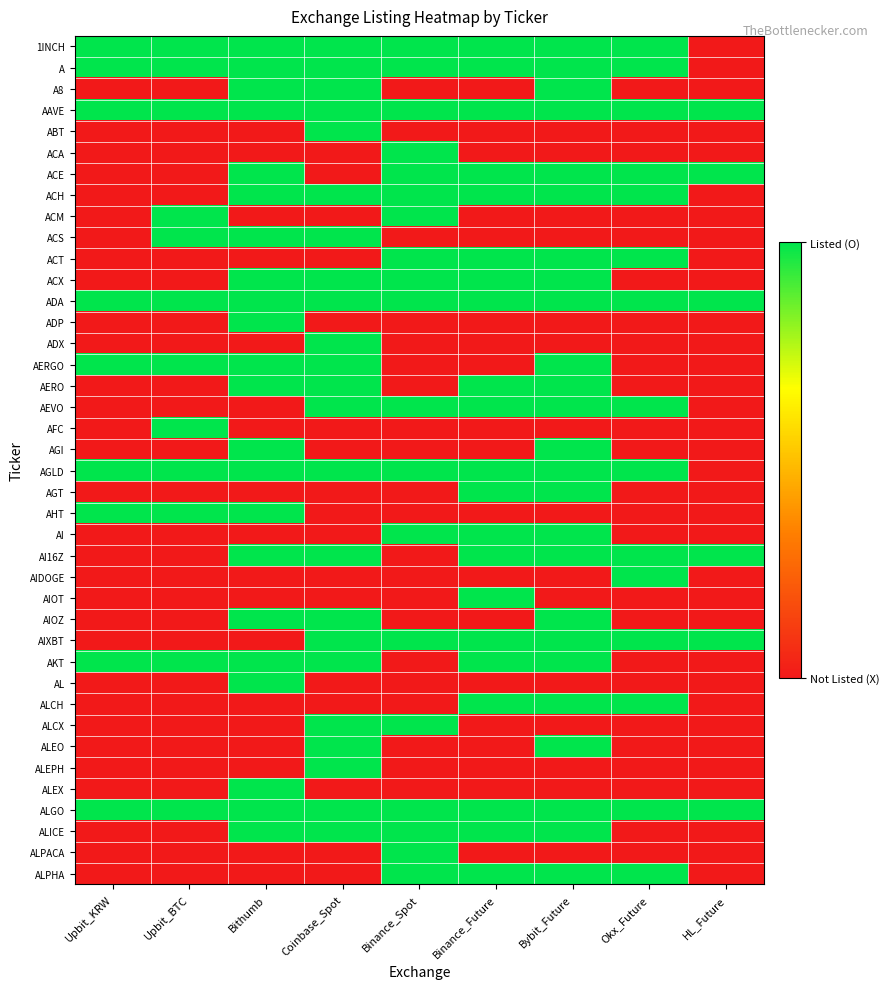

Reading left to right, extract all data points from this chart.

1INCH: Upbit_KRW=1	Upbit_BTC=1	Bithumb=1	Coinbase_Spot=1	Binance_Spot=1	Binance_Future=1	Bybit_Future=1	Okx_Future=1	HL_Future=0
A: Upbit_KRW=1	Upbit_BTC=1	Bithumb=1	Coinbase_Spot=1	Binance_Spot=1	Binance_Future=1	Bybit_Future=1	Okx_Future=1	HL_Future=0
A8: Upbit_KRW=0	Upbit_BTC=0	Bithumb=1	Coinbase_Spot=1	Binance_Spot=0	Binance_Future=0	Bybit_Future=1	Okx_Future=0	HL_Future=0
AAVE: Upbit_KRW=1	Upbit_BTC=1	Bithumb=1	Coinbase_Spot=1	Binance_Spot=1	Binance_Future=1	Bybit_Future=1	Okx_Future=1	HL_Future=1
ABT: Upbit_KRW=0	Upbit_BTC=0	Bithumb=0	Coinbase_Spot=1	Binance_Spot=0	Binance_Future=0	Bybit_Future=0	Okx_Future=0	HL_Future=0
ACA: Upbit_KRW=0	Upbit_BTC=0	Bithumb=0	Coinbase_Spot=0	Binance_Spot=1	Binance_Future=0	Bybit_Future=0	Okx_Future=0	HL_Future=0
ACE: Upbit_KRW=0	Upbit_BTC=0	Bithumb=1	Coinbase_Spot=0	Binance_Spot=1	Binance_Future=1	Bybit_Future=1	Okx_Future=1	HL_Future=1
ACH: Upbit_KRW=0	Upbit_BTC=0	Bithumb=1	Coinbase_Spot=1	Binance_Spot=1	Binance_Future=1	Bybit_Future=1	Okx_Future=1	HL_Future=0
ACM: Upbit_KRW=0	Upbit_BTC=1	Bithumb=0	Coinbase_Spot=0	Binance_Spot=1	Binance_Future=0	Bybit_Future=0	Okx_Future=0	HL_Future=0
ACS: Upbit_KRW=0	Upbit_BTC=1	Bithumb=1	Coinbase_Spot=1	Binance_Spot=0	Binance_Future=0	Bybit_Future=0	Okx_Future=0	HL_Future=0
ACT: Upbit_KRW=0	Upbit_BTC=0	Bithumb=0	Coinbase_Spot=0	Binance_Spot=1	Binance_Future=1	Bybit_Future=1	Okx_Future=1	HL_Future=0
ACX: Upbit_KRW=0	Upbit_BTC=0	Bithumb=1	Coinbase_Spot=1	Binance_Spot=1	Binance_Future=1	Bybit_Future=1	Okx_Future=0	HL_Future=0
ADA: Upbit_KRW=1	Upbit_BTC=1	Bithumb=1	Coinbase_Spot=1	Binance_Spot=1	Binance_Future=1	Bybit_Future=1	Okx_Future=1	HL_Future=1
ADP: Upbit_KRW=0	Upbit_BTC=0	Bithumb=1	Coinbase_Spot=0	Binance_Spot=0	Binance_Future=0	Bybit_Future=0	Okx_Future=0	HL_Future=0
ADX: Upbit_KRW=0	Upbit_BTC=0	Bithumb=0	Coinbase_Spot=1	Binance_Spot=0	Binance_Future=0	Bybit_Future=0	Okx_Future=0	HL_Future=0
AERGO: Upbit_KRW=1	Upbit_BTC=1	Bithumb=1	Coinbase_Spot=1	Binance_Spot=0	Binance_Future=0	Bybit_Future=1	Okx_Future=0	HL_Future=0
AERO: Upbit_KRW=0	Upbit_BTC=0	Bithumb=1	Coinbase_Spot=1	Binance_Spot=0	Binance_Future=1	Bybit_Future=1	Okx_Future=0	HL_Future=0
AEVO: Upbit_KRW=0	Upbit_BTC=0	Bithumb=0	Coinbase_Spot=1	Binance_Spot=1	Binance_Future=1	Bybit_Future=1	Okx_Future=1	HL_Future=0
AFC: Upbit_KRW=0	Upbit_BTC=1	Bithumb=0	Coinbase_Spot=0	Binance_Spot=0	Binance_Future=0	Bybit_Future=0	Okx_Future=0	HL_Future=0
AGI: Upbit_KRW=0	Upbit_BTC=0	Bithumb=1	Coinbase_Spot=0	Binance_Spot=0	Binance_Future=0	Bybit_Future=1	Okx_Future=0	HL_Future=0
AGLD: Upbit_KRW=1	Upbit_BTC=1	Bithumb=1	Coinbase_Spot=1	Binance_Spot=1	Binance_Future=1	Bybit_Future=1	Okx_Future=1	HL_Future=0
AGT: Upbit_KRW=0	Upbit_BTC=0	Bithumb=0	Coinbase_Spot=0	Binance_Spot=0	Binance_Future=1	Bybit_Future=1	Okx_Future=0	HL_Future=0
AHT: Upbit_KRW=1	Upbit_BTC=1	Bithumb=1	Coinbase_Spot=0	Binance_Spot=0	Binance_Future=0	Bybit_Future=0	Okx_Future=0	HL_Future=0
AI: Upbit_KRW=0	Upbit_BTC=0	Bithumb=0	Coinbase_Spot=0	Binance_Spot=1	Binance_Future=1	Bybit_Future=1	Okx_Future=0	HL_Future=0
AI16Z: Upbit_KRW=0	Upbit_BTC=0	Bithumb=1	Coinbase_Spot=1	Binance_Spot=0	Binance_Future=1	Bybit_Future=1	Okx_Future=1	HL_Future=1
AIDOGE: Upbit_KRW=0	Upbit_BTC=0	Bithumb=0	Coinbase_Spot=0	Binance_Spot=0	Binance_Future=0	Bybit_Future=0	Okx_Future=1	HL_Future=0
AIOT: Upbit_KRW=0	Upbit_BTC=0	Bithumb=0	Coinbase_Spot=0	Binance_Spot=0	Binance_Future=1	Bybit_Future=0	Okx_Future=0	HL_Future=0
AIOZ: Upbit_KRW=0	Upbit_BTC=0	Bithumb=1	Coinbase_Spot=1	Binance_Spot=0	Binance_Future=0	Bybit_Future=1	Okx_Future=0	HL_Future=0
AIXBT: Upbit_KRW=0	Upbit_BTC=0	Bithumb=0	Coinbase_Spot=1	Binance_Spot=1	Binance_Future=1	Bybit_Future=1	Okx_Future=1	HL_Future=1
AKT: Upbit_KRW=1	Upbit_BTC=1	Bithumb=1	Coinbase_Spot=1	Binance_Spot=0	Binance_Future=1	Bybit_Future=1	Okx_Future=0	HL_Future=0
AL: Upbit_KRW=0	Upbit_BTC=0	Bithumb=1	Coinbase_Spot=0	Binance_Spot=0	Binance_Future=0	Bybit_Future=0	Okx_Future=0	HL_Future=0
ALCH: Upbit_KRW=0	Upbit_BTC=0	Bithumb=0	Coinbase_Spot=0	Binance_Spot=0	Binance_Future=1	Bybit_Future=1	Okx_Future=1	HL_Future=0
ALCX: Upbit_KRW=0	Upbit_BTC=0	Bithumb=0	Coinbase_Spot=1	Binance_Spot=1	Binance_Future=0	Bybit_Future=0	Okx_Future=0	HL_Future=0
ALEO: Upbit_KRW=0	Upbit_BTC=0	Bithumb=0	Coinbase_Spot=1	Binance_Spot=0	Binance_Future=0	Bybit_Future=1	Okx_Future=0	HL_Future=0
ALEPH: Upbit_KRW=0	Upbit_BTC=0	Bithumb=0	Coinbase_Spot=1	Binance_Spot=0	Binance_Future=0	Bybit_Future=0	Okx_Future=0	HL_Future=0
ALEX: Upbit_KRW=0	Upbit_BTC=0	Bithumb=1	Coinbase_Spot=0	Binance_Spot=0	Binance_Future=0	Bybit_Future=0	Okx_Future=0	HL_Future=0
ALGO: Upbit_KRW=1	Upbit_BTC=1	Bithumb=1	Coinbase_Spot=1	Binance_Spot=1	Binance_Future=1	Bybit_Future=1	Okx_Future=1	HL_Future=1
ALICE: Upbit_KRW=0	Upbit_BTC=0	Bithumb=1	Coinbase_Spot=1	Binance_Spot=1	Binance_Future=1	Bybit_Future=1	Okx_Future=0	HL_Future=0
ALPACA: Upbit_KRW=0	Upbit_BTC=0	Bithumb=0	Coinbase_Spot=0	Binance_Spot=1	Binance_Future=0	Bybit_Future=0	Okx_Future=0	HL_Future=0
ALPHA: Upbit_KRW=0	Upbit_BTC=0	Bithumb=0	Coinbase_Spot=0	Binance_Spot=1	Binance_Future=1	Bybit_Future=1	Okx_Future=1	HL_Future=0